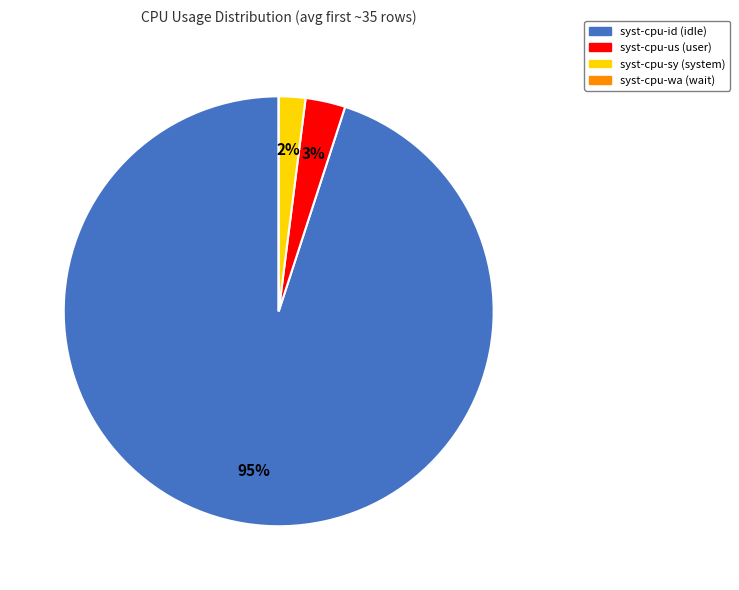

What is the largest slice in the pie chart?

syst-cpu-id